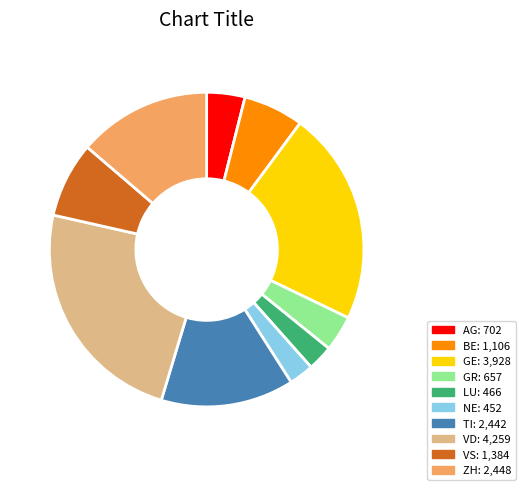

Which has a higher value, BE or GR?

BE